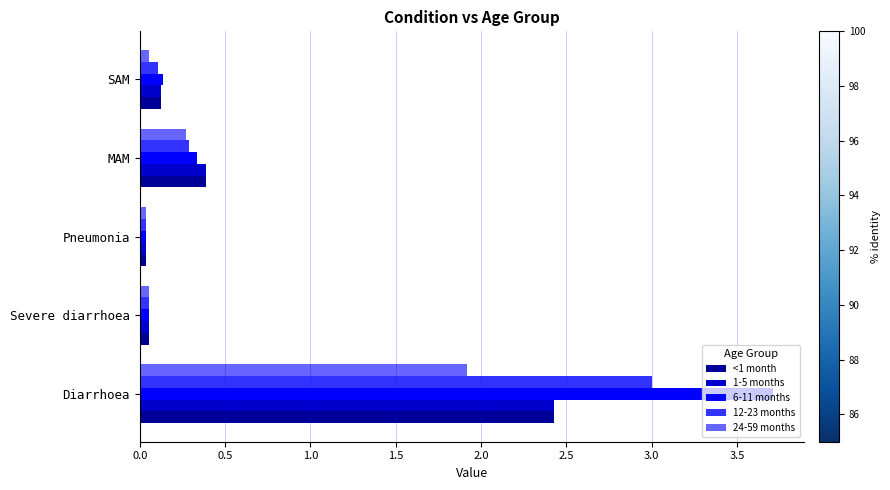

The 6-11 months series shows 0.7 at Diarrhoea. True or false?

False